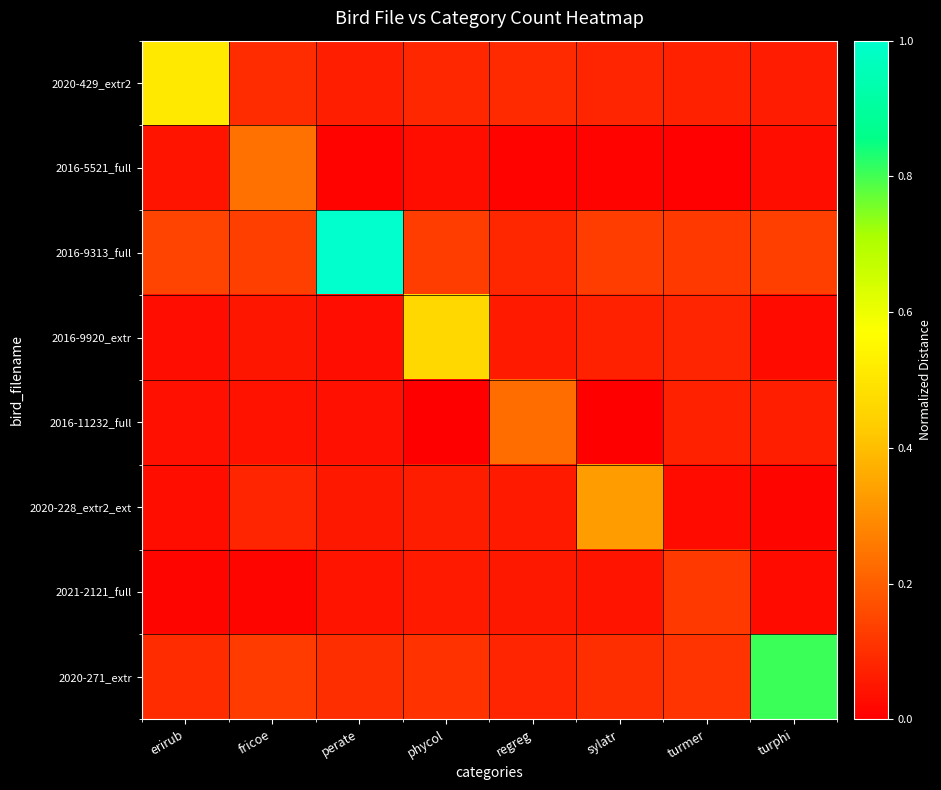

What is the spread (max minus min) of values at phycol?

0.5